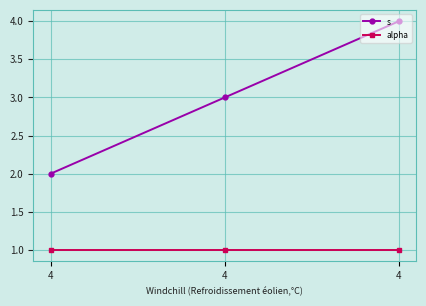

At how many categories does at least one series exceed 1?

3